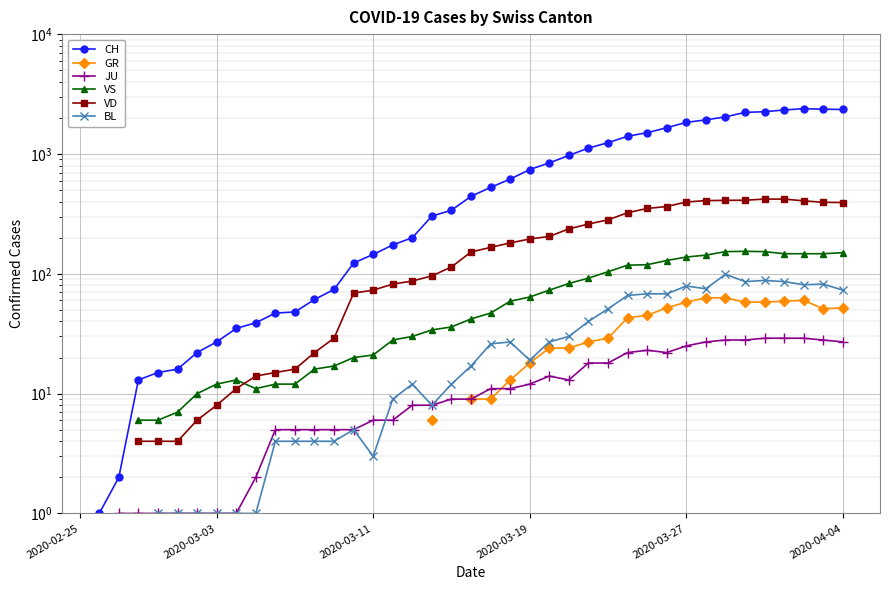

The value of CH at 34 is 1494.1. True or false?

False